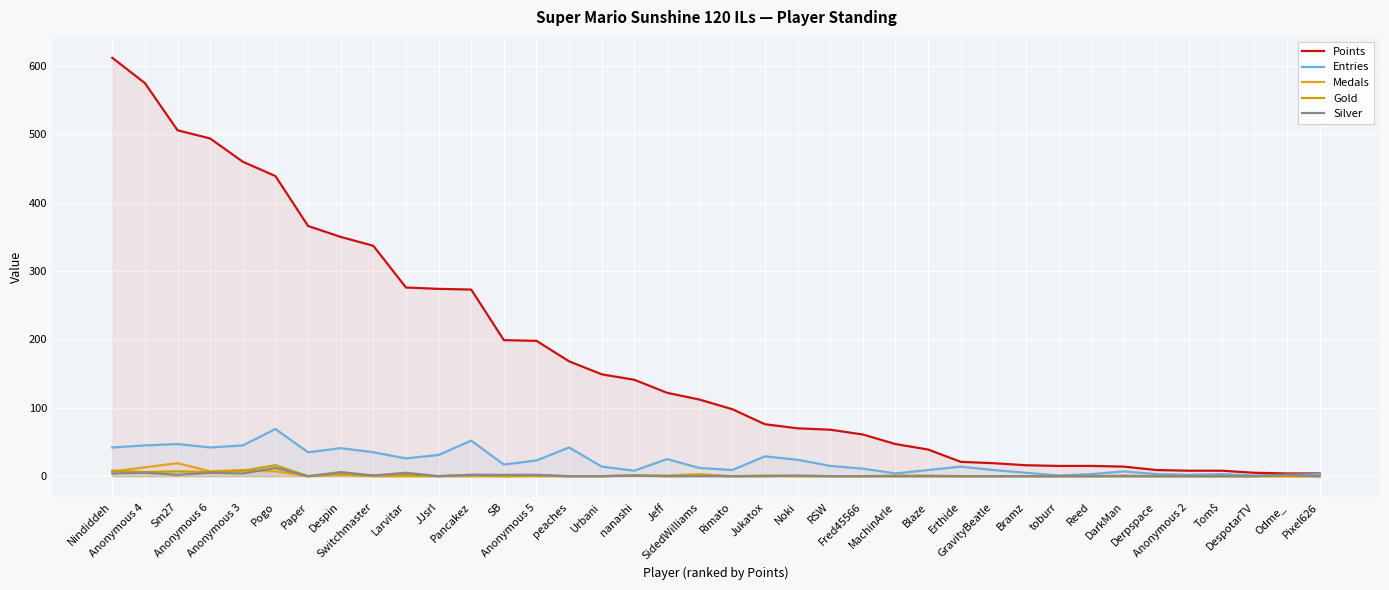

What is the difference between the highest and lowest values at toburr?

15